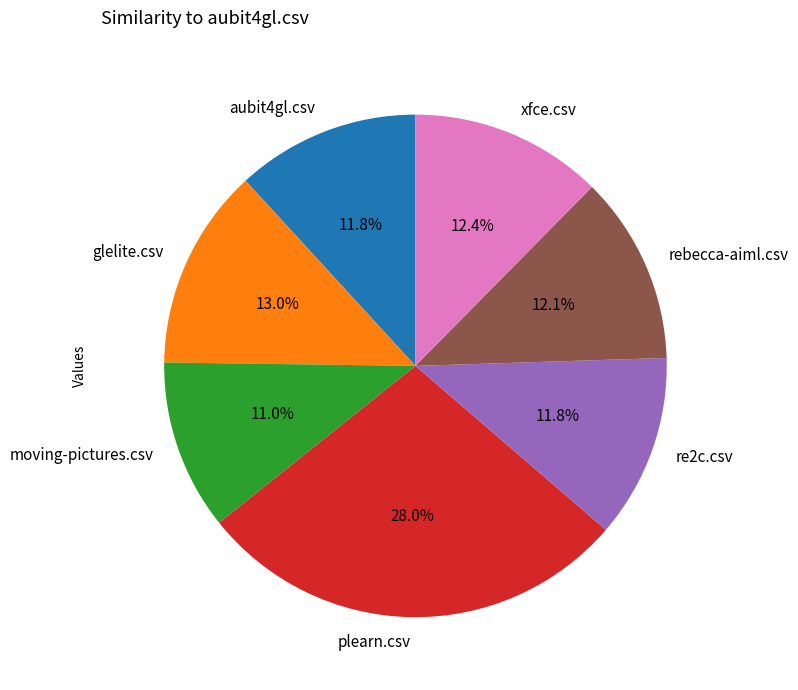

To the nearest percent, what is the average slice percentage?

14%